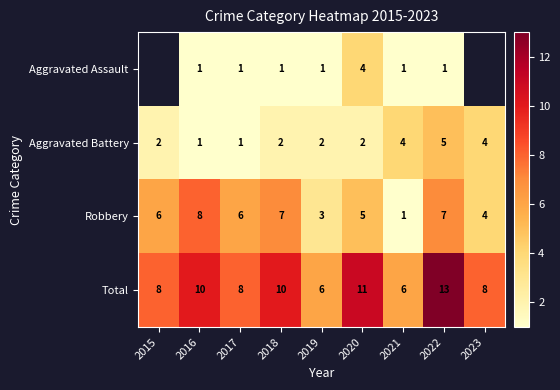

What is the spread (max minus min) of values at 2016?

9